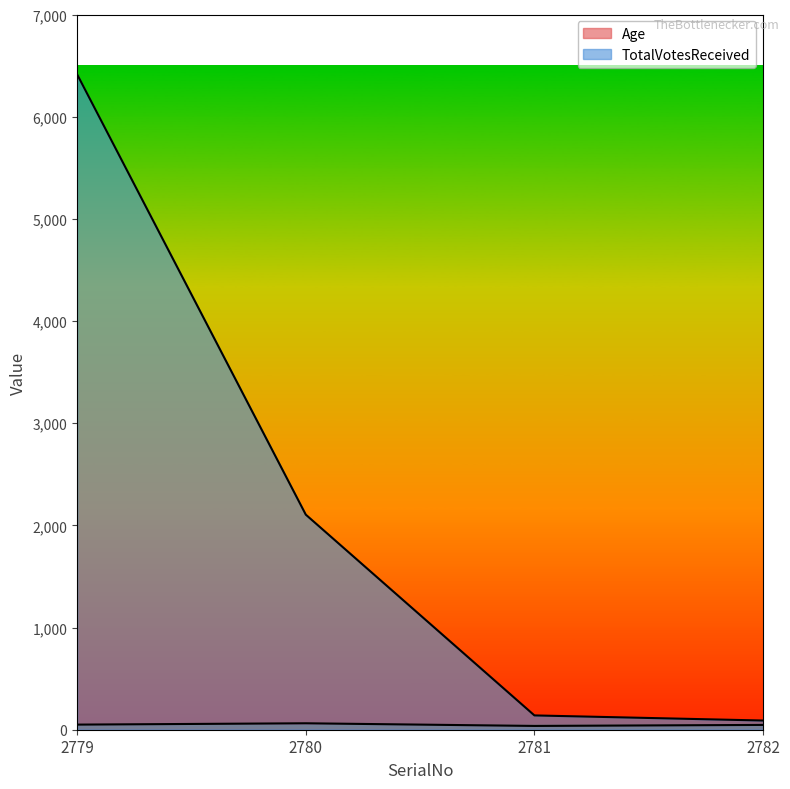

What is the sum of all TotalVotesReceived values?

8749